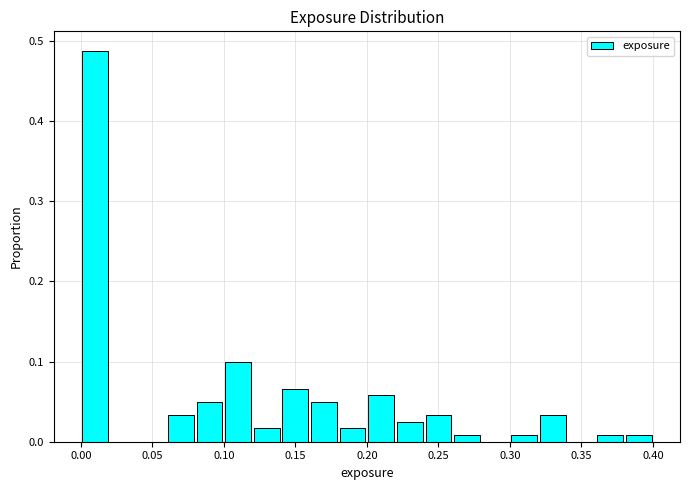

Reading left to right, transcribe this chart: for each bar, give the range it covers on the x-axis and its height. The values are not printed on the chart, so give them approximately, as read against the axis.

0.00 to 0.02: 0.49
0.02 to 0.04: 0
0.04 to 0.06: 0
0.06 to 0.08: 0.03
0.08 to 0.10: 0.05
0.10 to 0.12: 0.10
0.12 to 0.14: 0.02
0.14 to 0.16: 0.07
0.16 to 0.18: 0.05
0.18 to 0.20: 0.02
0.20 to 0.22: 0.06
0.22 to 0.24: 0.02
0.24 to 0.26: 0.03
0.26 to 0.28: under 0.01
0.28 to 0.30: 0
0.30 to 0.32: under 0.01
0.32 to 0.34: 0.03
0.34 to 0.36: 0
0.36 to 0.38: under 0.01
0.38 to 0.40: under 0.01